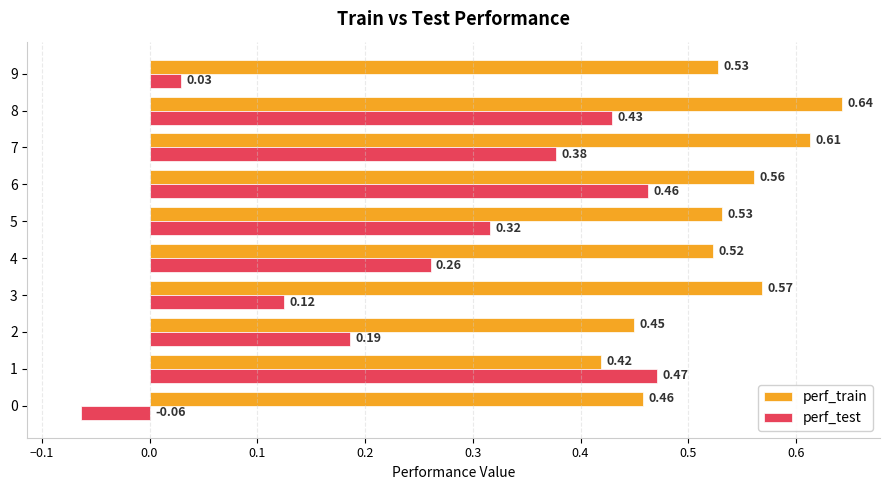

What is the sum of the perf_train values at 5 and 3?

1.1